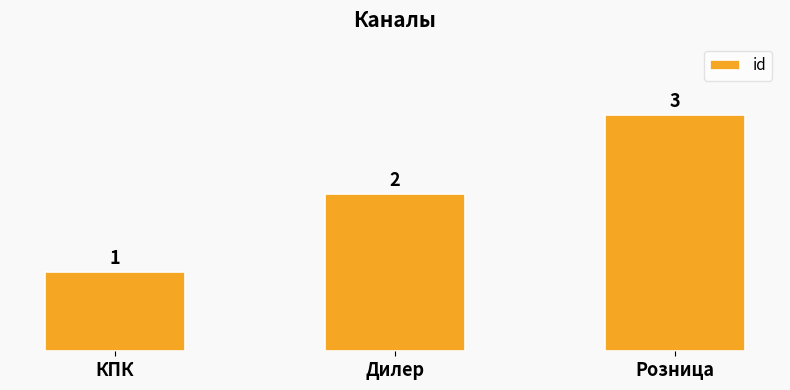

What is the change in value from Дилер to Розница?

+1